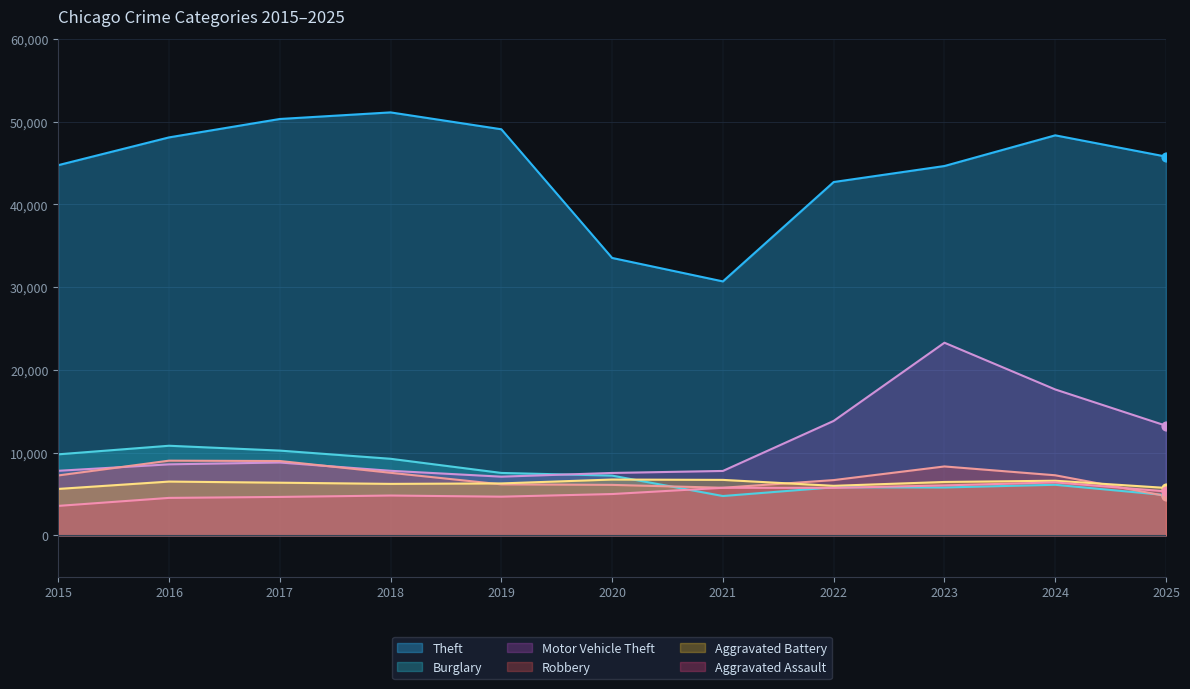

Which series reaches the maximum Y coordinate?

Theft